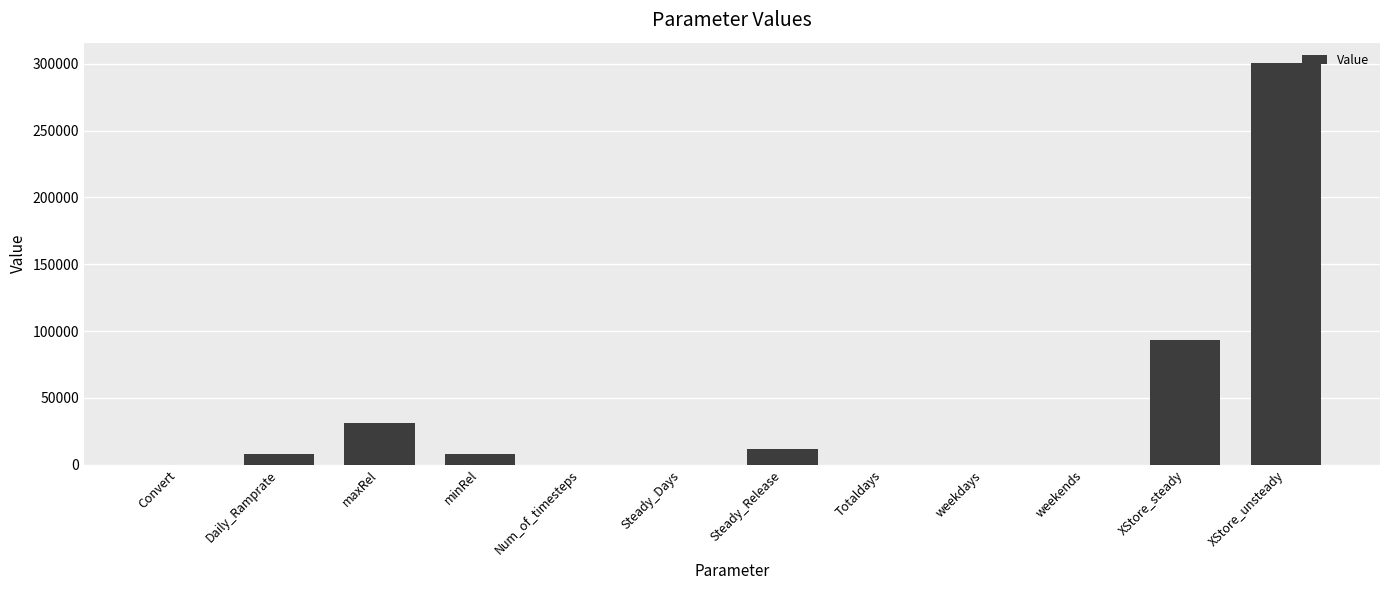

Which has a higher value, XStore_unsteady or weekends?

XStore_unsteady